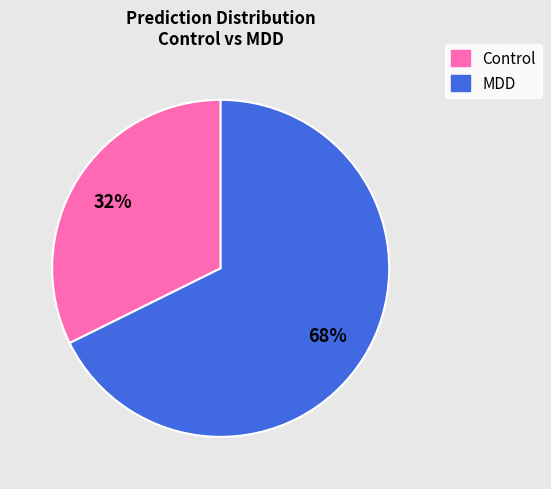

What percentage is the Control slice, to the nearest percent?

32%